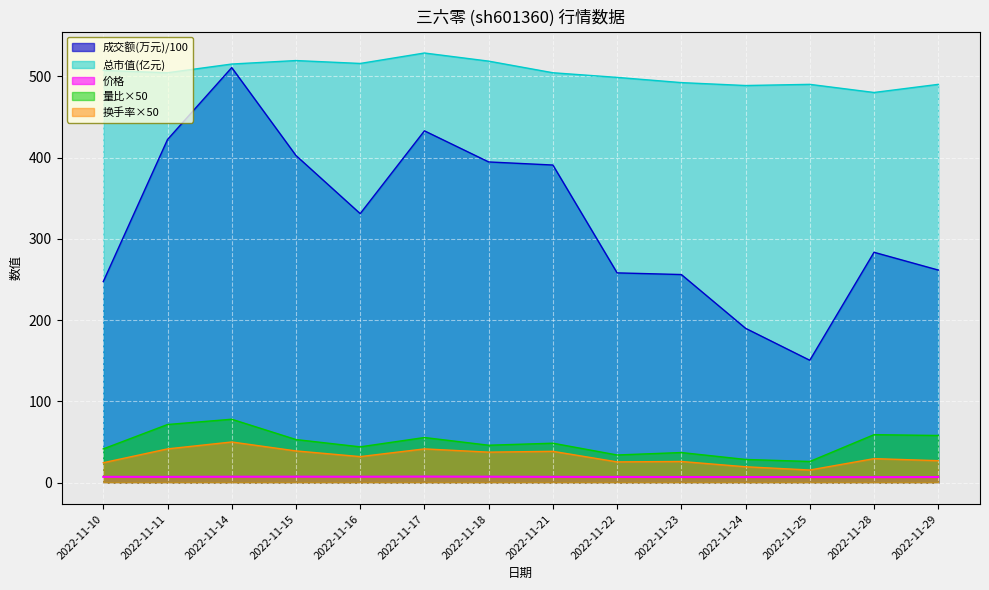

True or false: 量比 has a value of 58.8 at 2022-11-23.

False